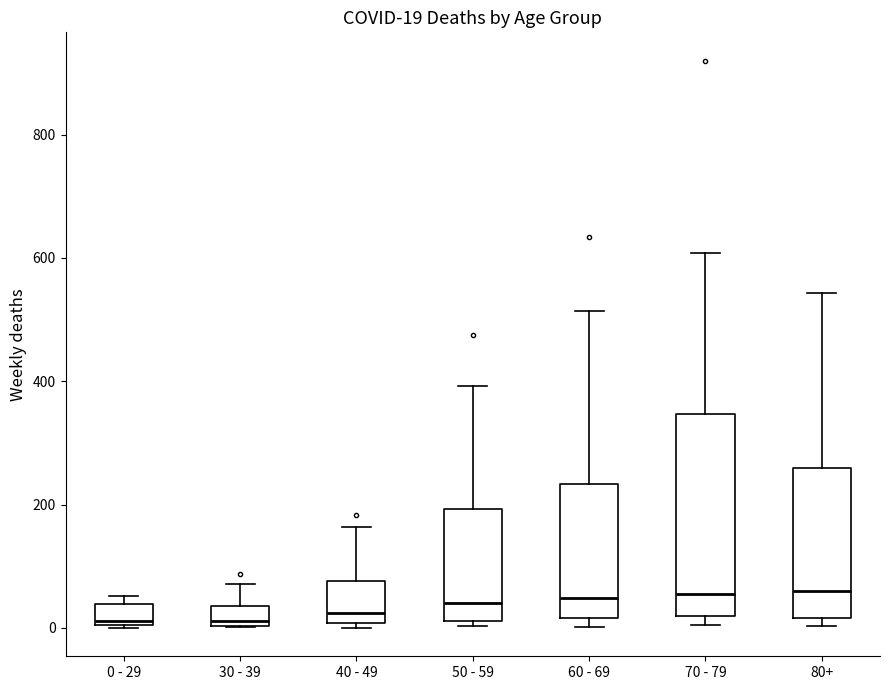

Comparing the boxes themselves (not the whiskers), which one is the tallest?

70 - 79